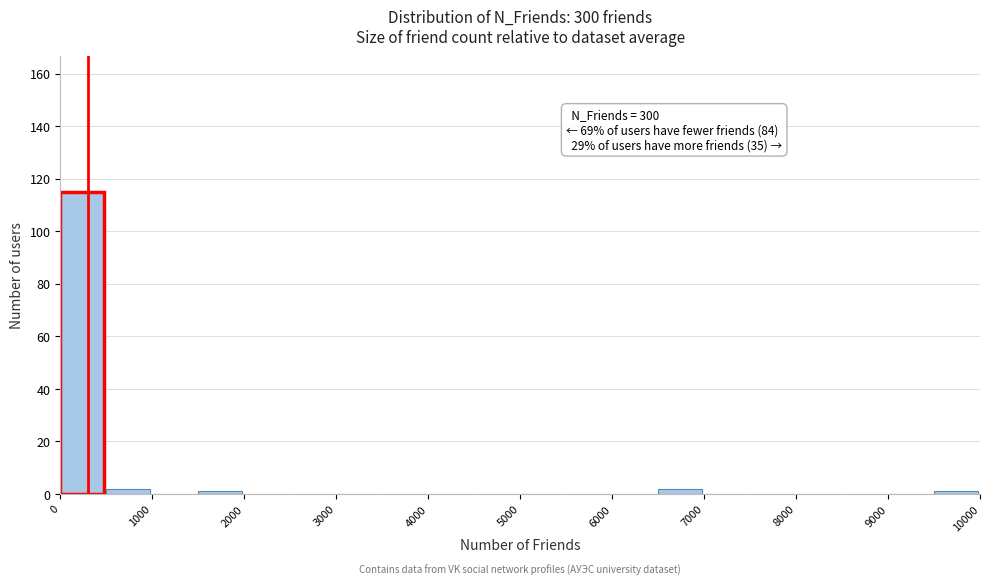

Which range on the x-axis has the tallest bar?

0 to 500